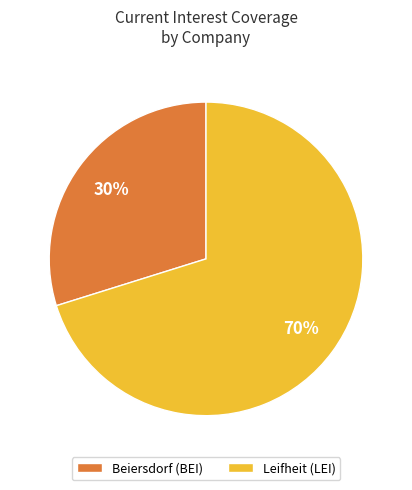

To the nearest percent, what percentage of the pie is Leifheit (LEI)?

70%